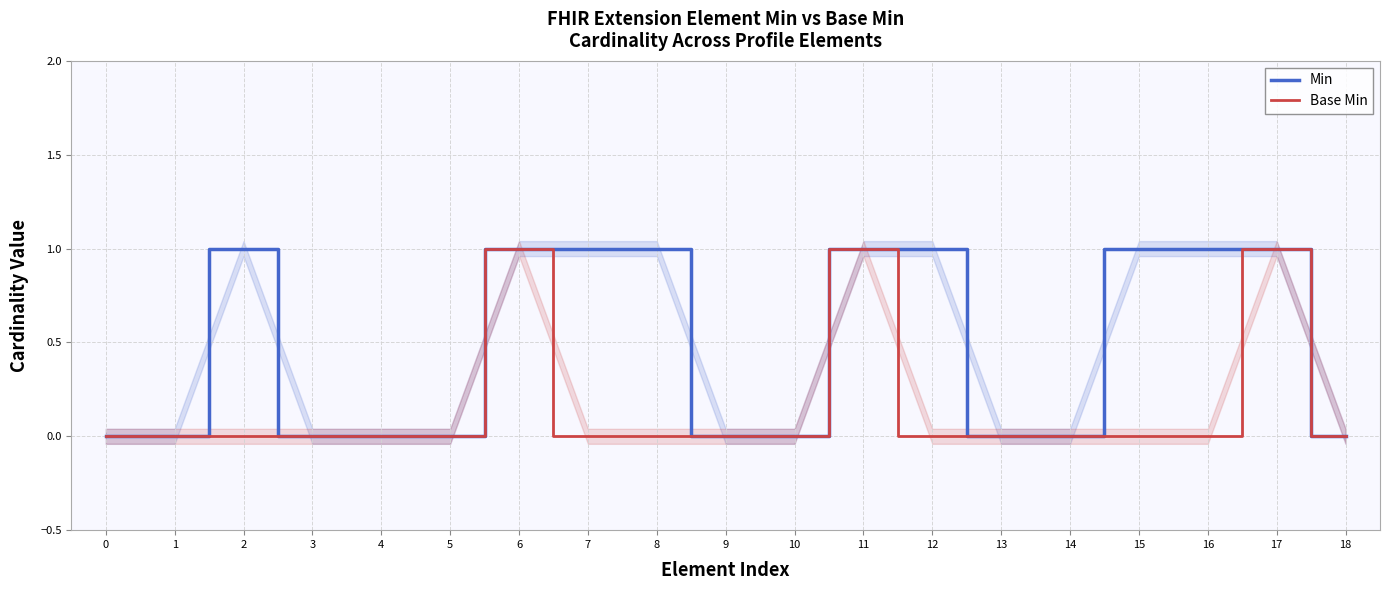

Reading right to left, extract all data points from this chart.

Min: 0	1	1	1	0	0	1	1	0	0	1	1	1	0	0	0	1	0	0
Base Min: 0	1	0	0	0	0	0	1	0	0	0	0	1	0	0	0	0	0	0